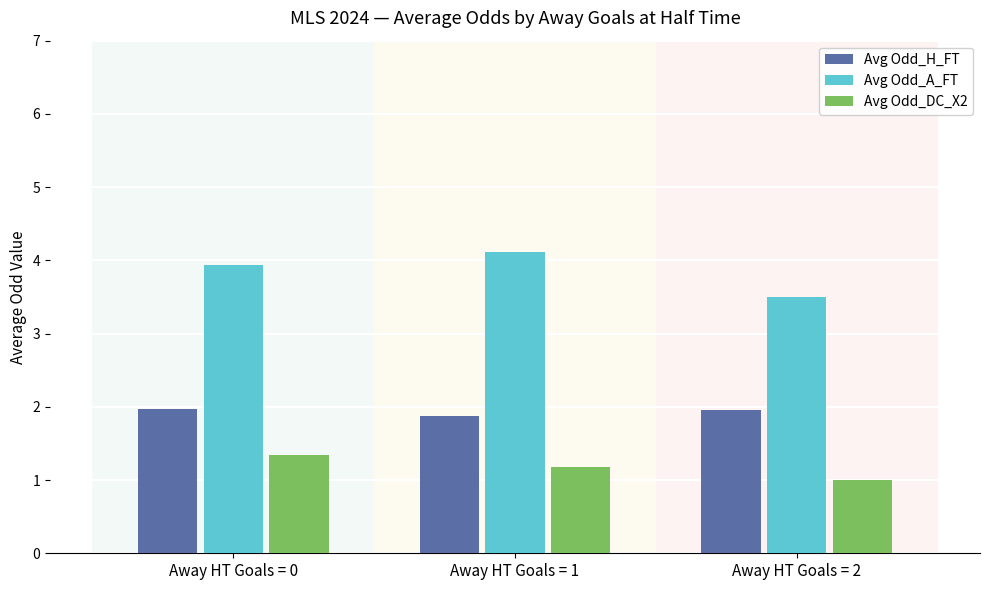

True or false: Avg Odd_H_FT has a value of 0.5 at Away HT Goals = 0.

False